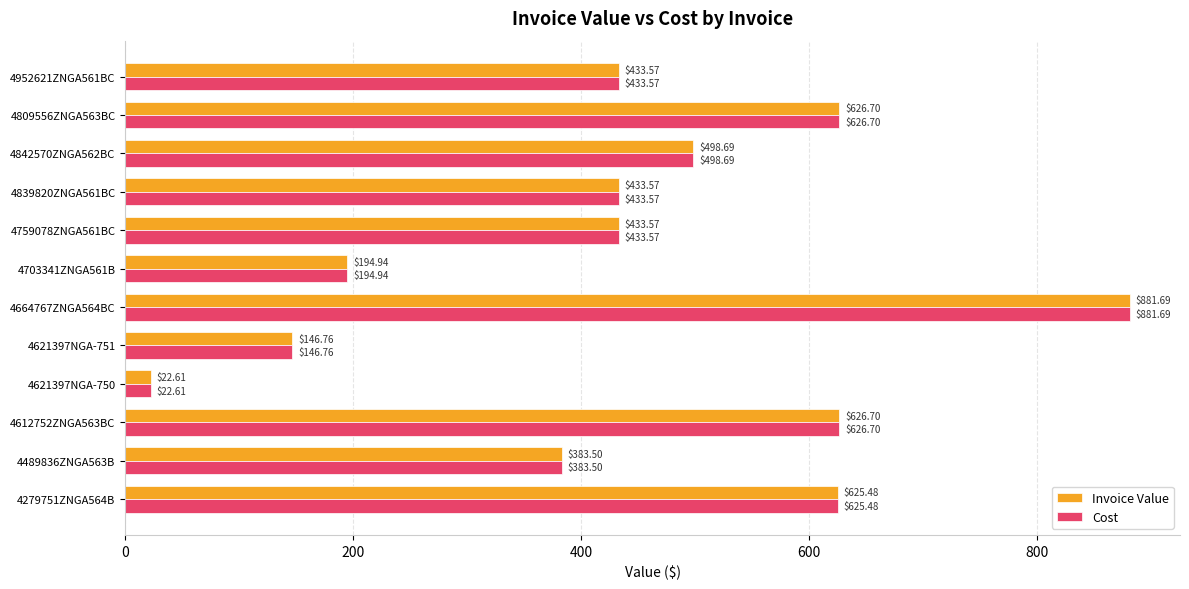

What is the difference between the maximum and second lowest values in the Invoice Value series?

734.9